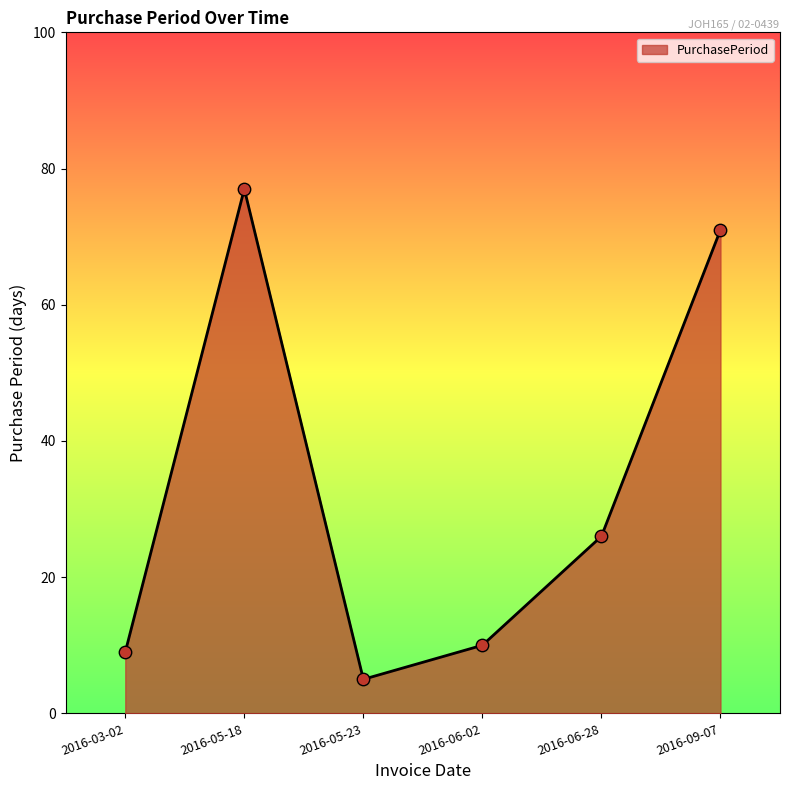

Between 2016-09-07 and 2016-06-02, which is larger?

2016-09-07